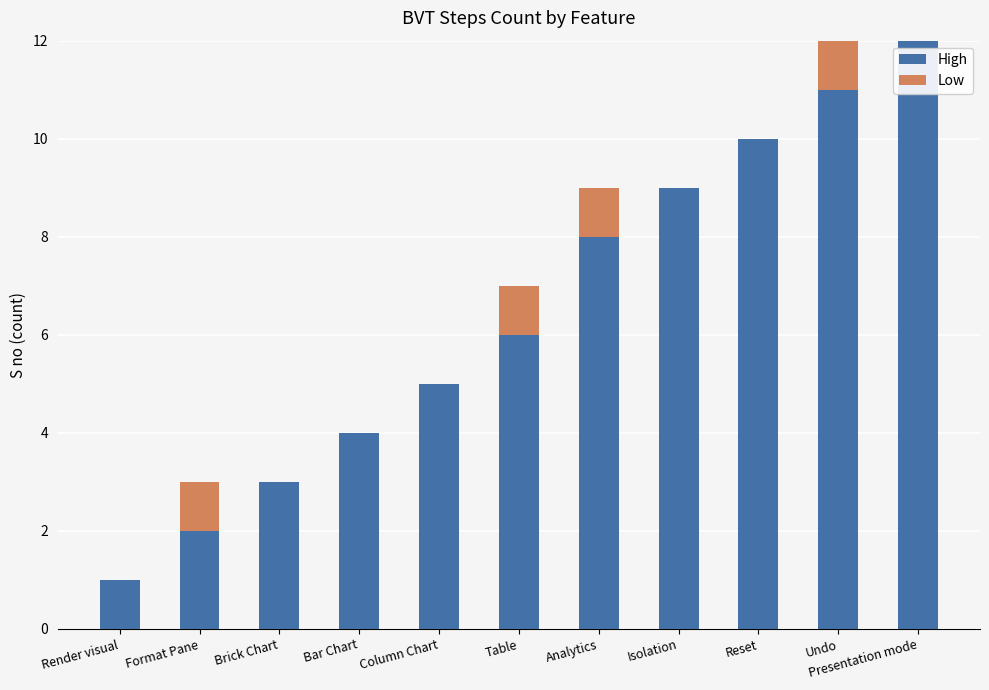

What is the total value across all series at Brick Chart?

3